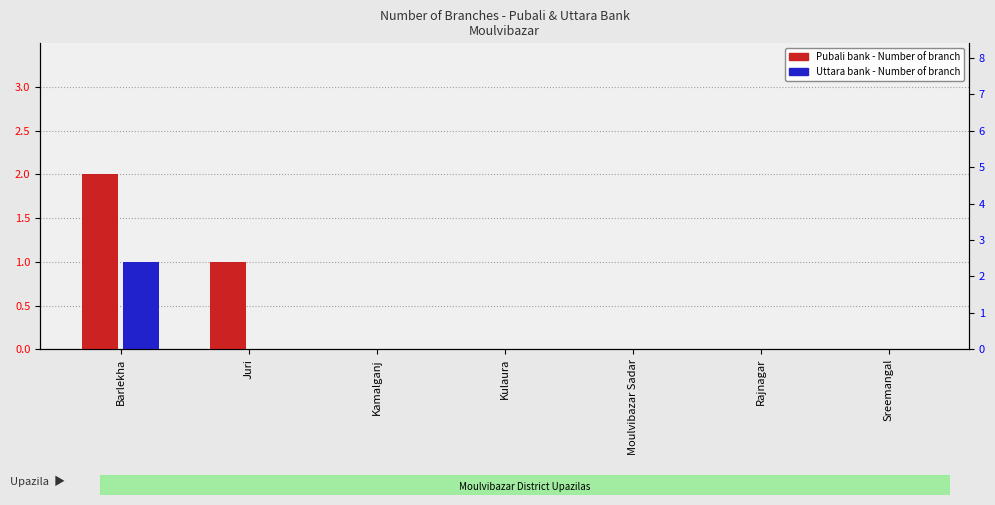

Reading left to right, list all the values displayed in this chart.

Pubali bank - Number of branch: 2	1	0	0	0	0	0
Uttara bank - Number of branch: 1	0	0	0	0	0	0